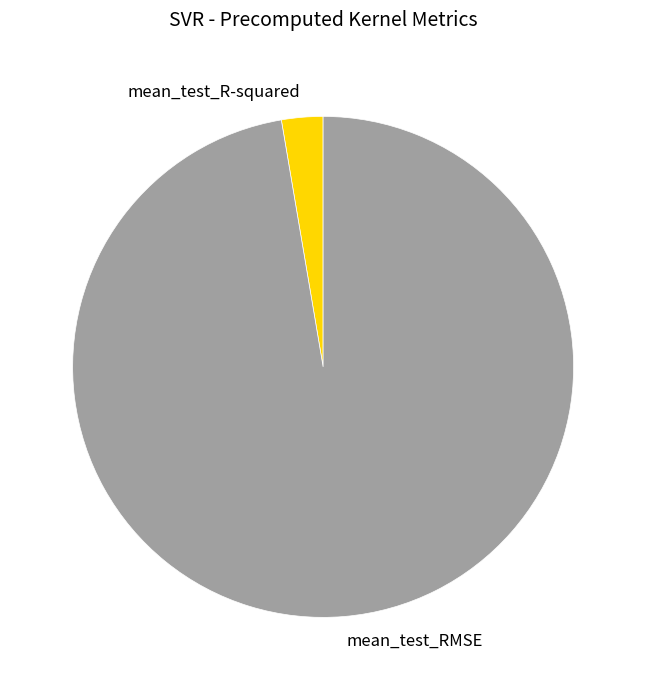

Does mean_test_R-squared represent more than half of the total?

No